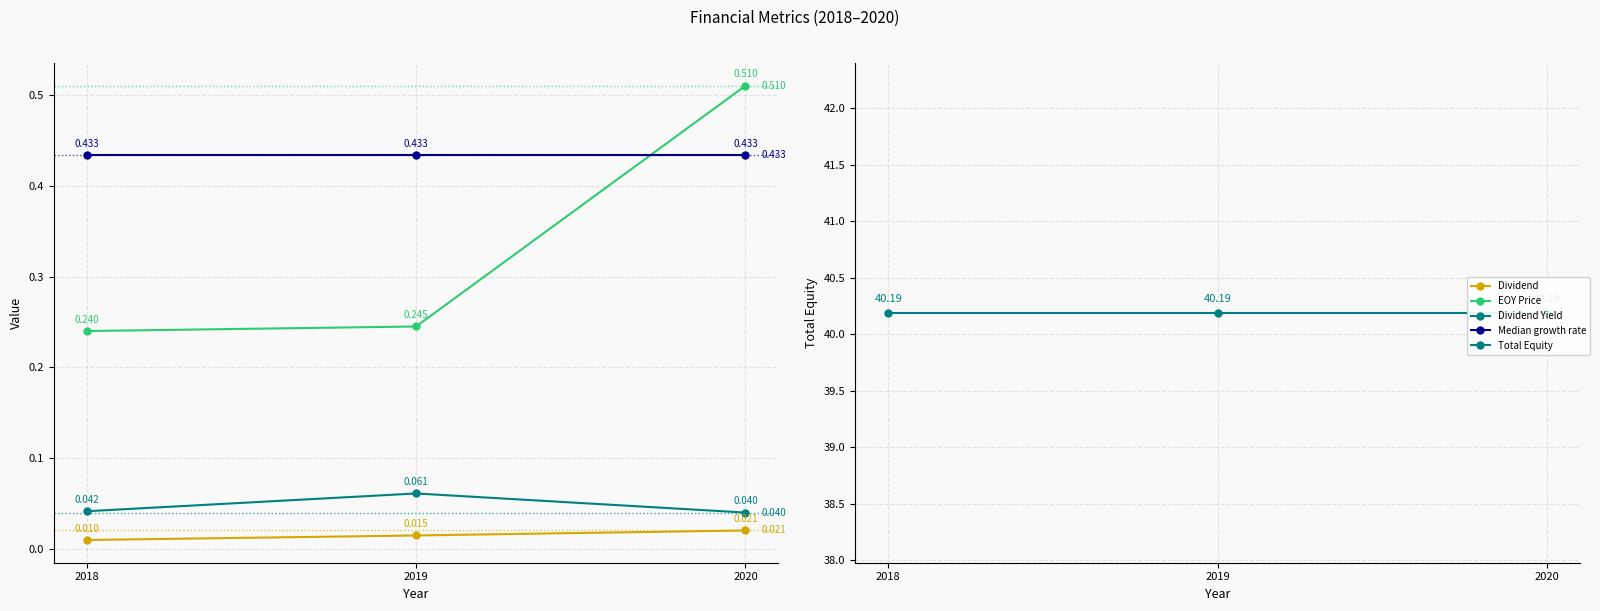

What are all the series names shown in the legend?

Dividend, EOY Price, Dividend Yield, Median growth rate, Total Equity